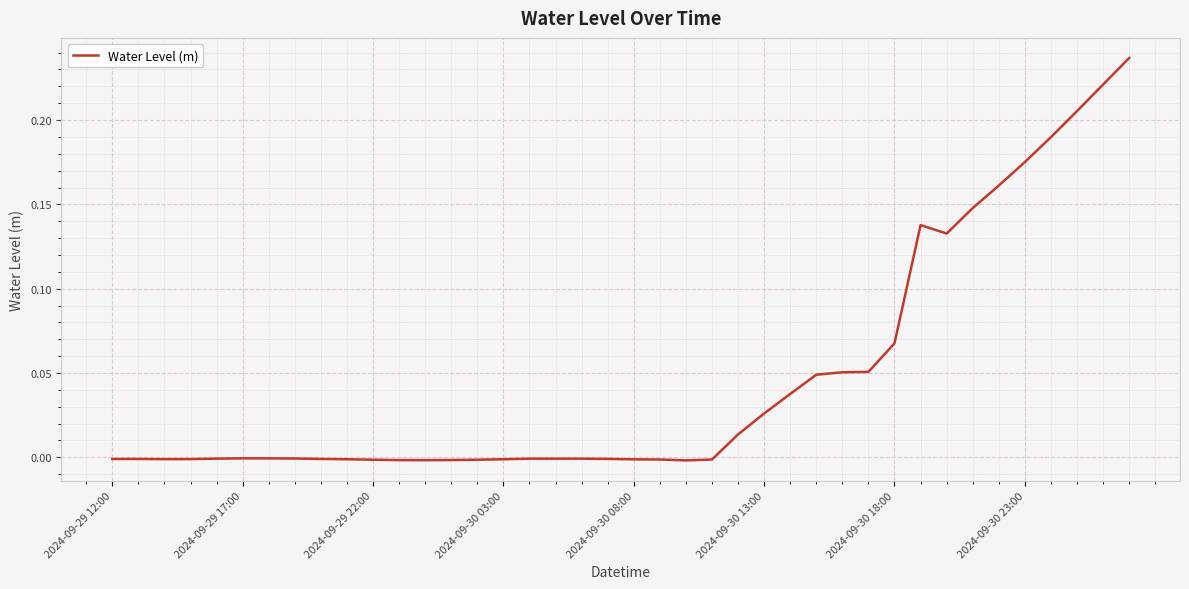

Is it true that the value at 2024-09-29 12:00 is -0.0?

True